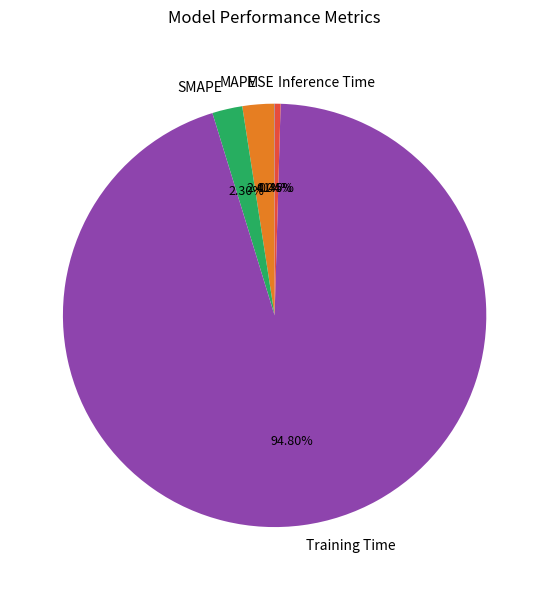

Which slice is the largest?

Training Time